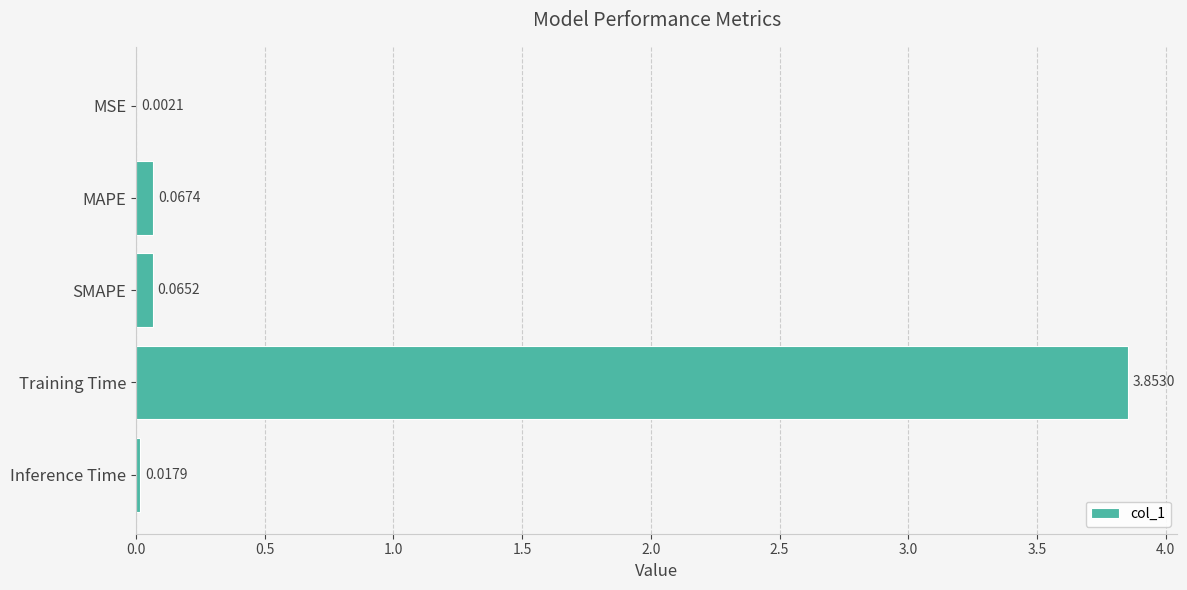

What is the sum of all values?

4.0